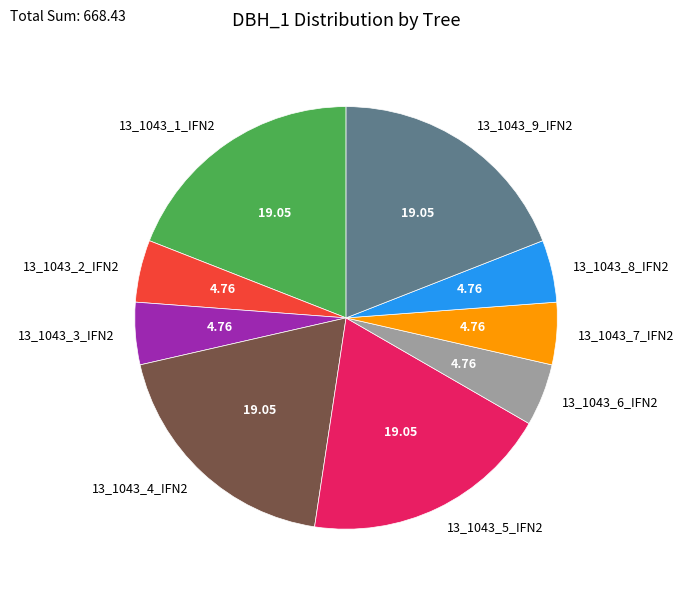

Which has a higher value, 13_1043_4_IFN2 or 13_1043_8_IFN2?

13_1043_4_IFN2